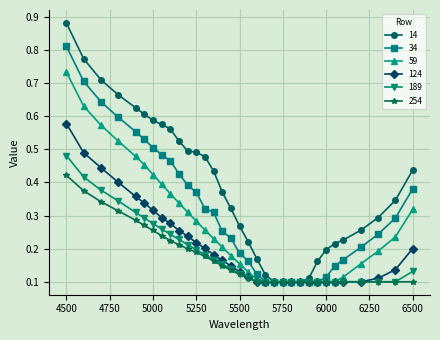

True or false: 14 has more than 2 interior local peaks.

False